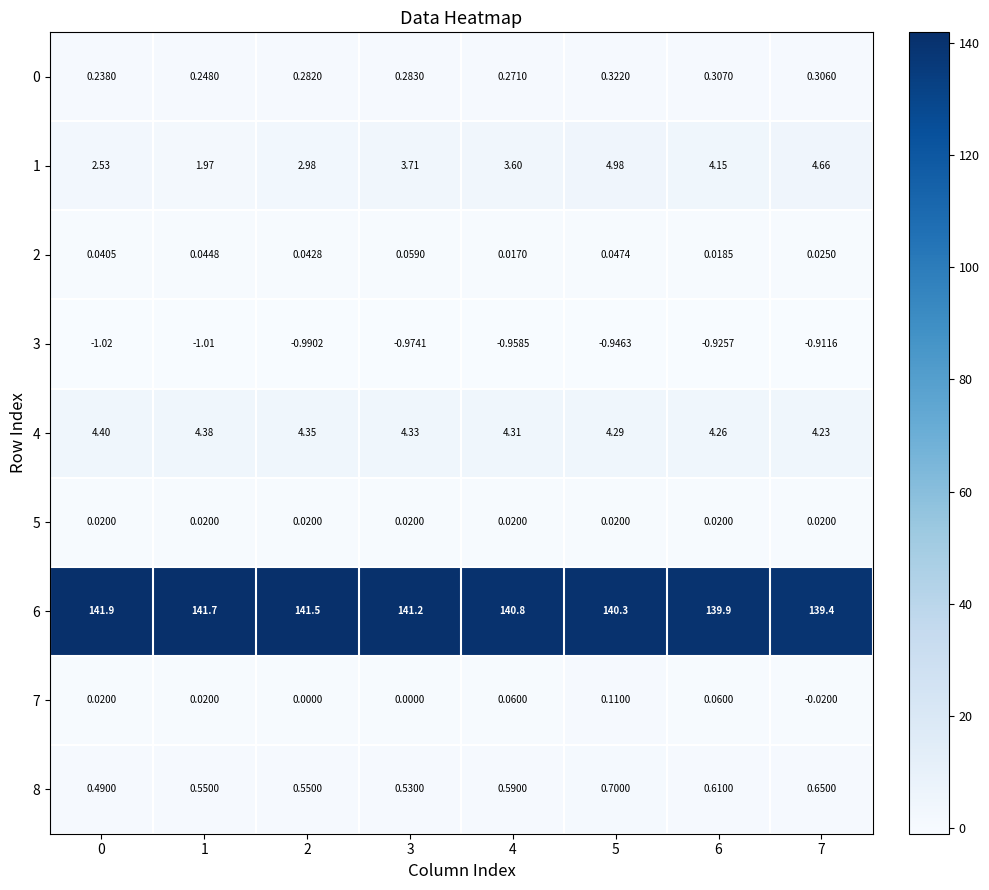

Is the value of 1 at 2 greater than the value of 0 at 2?

Yes